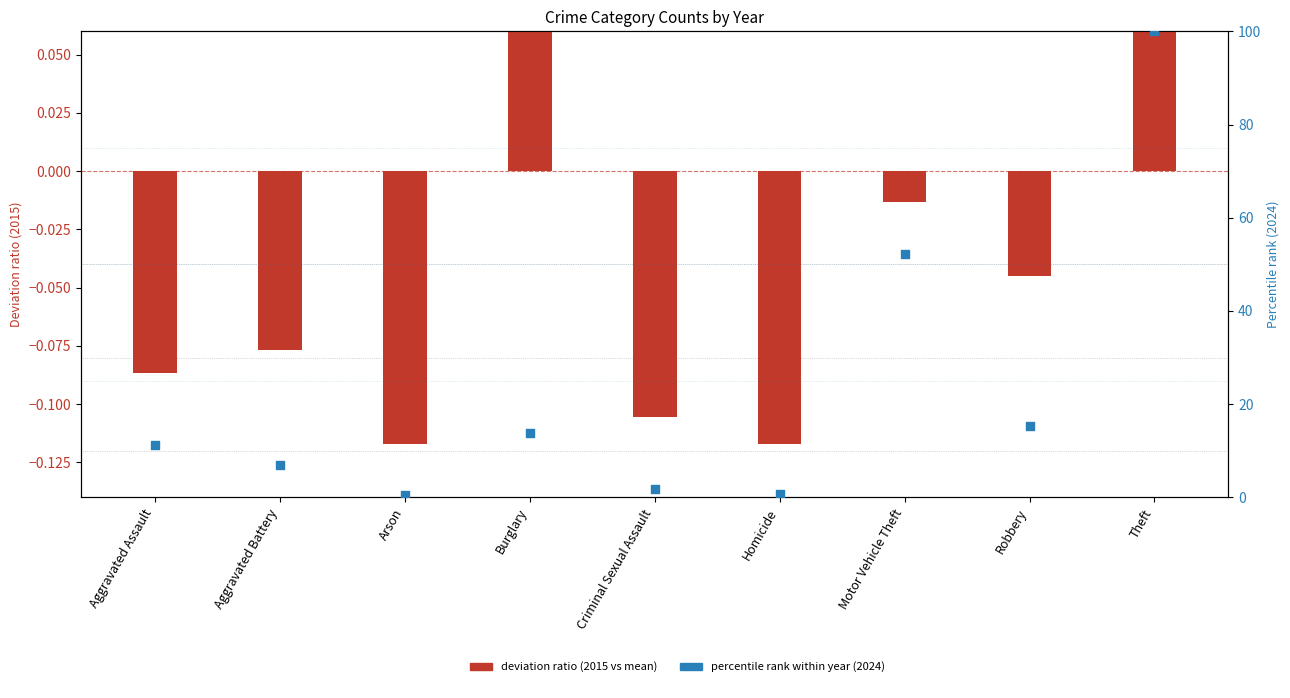

Which series has the widest spread of Y values?

2024 (percentile)